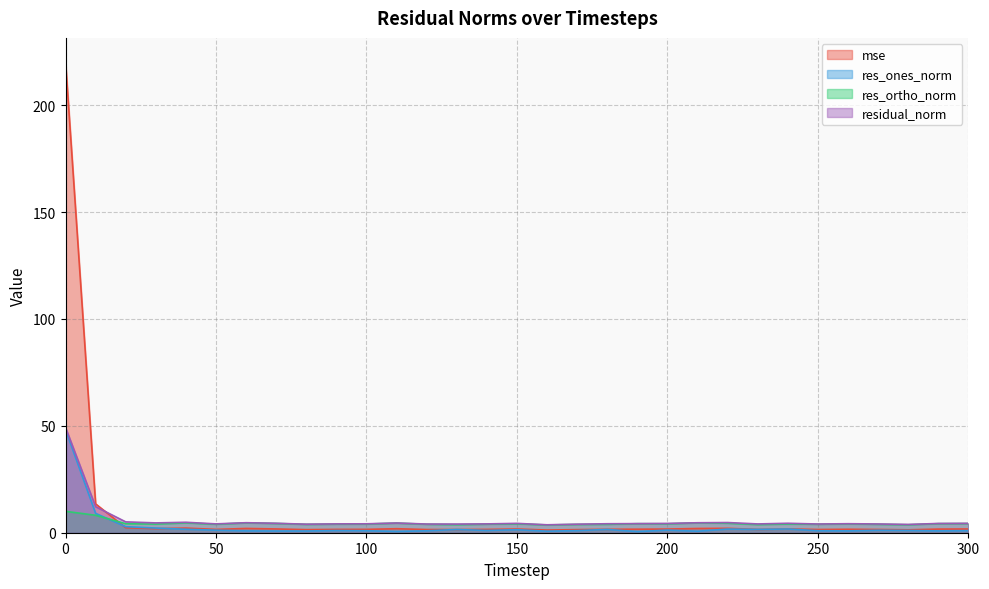

In res_ortho_norm, how many points are lower than both neighbors (excluding endpoints)?

9